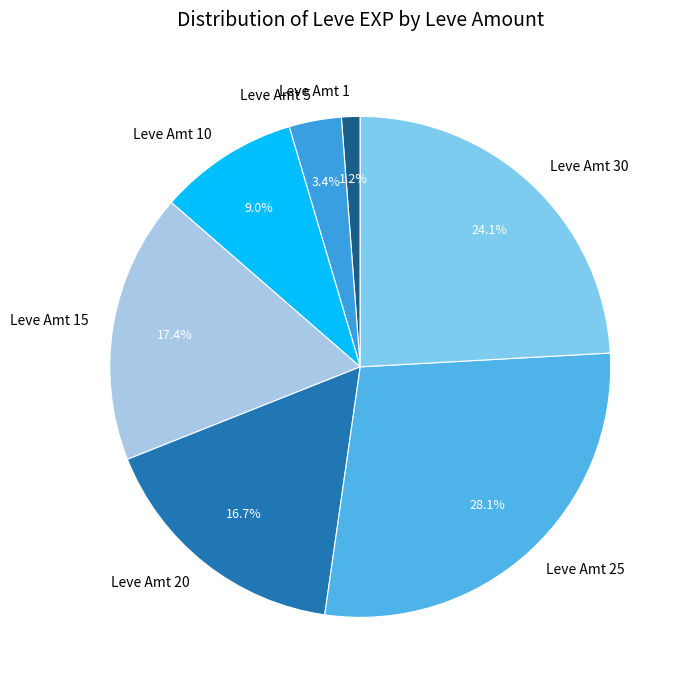

Does Leve Amt 20 represent more than half of the total?

No